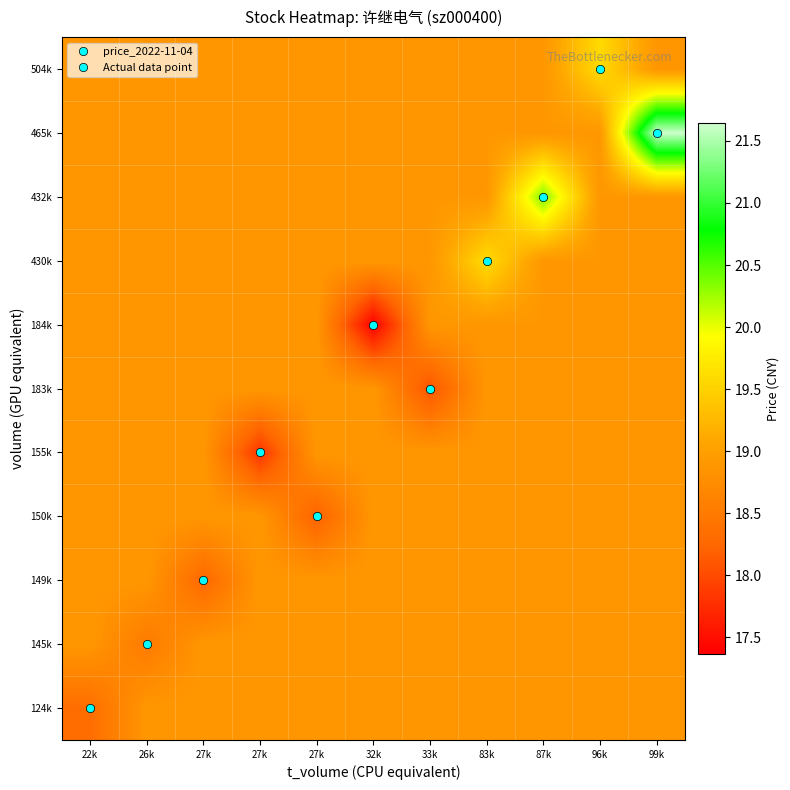

Reading right to left, extract all data points from this chart.

124k: 99k=18.9	96k=18.9	87k=18.9	83k=18.9	33k=18.9	32k=18.9	27k=18.9	27k=18.9	27k=18.9	26k=18.9	22k=18.3
145k: 99k=18.9	96k=18.9	87k=18.9	83k=18.9	33k=18.9	32k=18.9	27k=18.9	27k=18.9	27k=18.9	26k=18.5	22k=18.9
149k: 99k=18.9	96k=18.9	87k=18.9	83k=18.9	33k=18.9	32k=18.9	27k=18.9	27k=18.9	27k=18.3	26k=18.9	22k=18.9
150k: 99k=18.9	96k=18.9	87k=18.9	83k=18.9	33k=18.9	32k=18.9	27k=18.2	27k=18.9	27k=18.9	26k=18.9	22k=18.9
155k: 99k=18.9	96k=18.9	87k=18.9	83k=18.9	33k=18.9	32k=18.9	27k=18.9	27k=17.8	27k=18.9	26k=18.9	22k=18.9
183k: 99k=18.9	96k=18.9	87k=18.9	83k=18.9	33k=18.1	32k=18.9	27k=18.9	27k=18.9	27k=18.9	26k=18.9	22k=18.9
184k: 99k=18.9	96k=18.9	87k=18.9	83k=18.9	33k=18.9	32k=17.4	27k=18.9	27k=18.9	27k=18.9	26k=18.9	22k=18.9
430k: 99k=18.9	96k=18.9	87k=18.9	83k=19.6	33k=18.9	32k=18.9	27k=18.9	27k=18.9	27k=18.9	26k=18.9	22k=18.9
432k: 99k=18.9	96k=18.9	87k=20.4	83k=18.9	33k=18.9	32k=18.9	27k=18.9	27k=18.9	27k=18.9	26k=18.9	22k=18.9
465k: 99k=21.6	96k=18.9	87k=18.9	83k=18.9	33k=18.9	32k=18.9	27k=18.9	27k=18.9	27k=18.9	26k=18.9	22k=18.9
504k: 99k=18.9	96k=19.6	87k=18.9	83k=18.9	33k=18.9	32k=18.9	27k=18.9	27k=18.9	27k=18.9	26k=18.9	22k=18.9